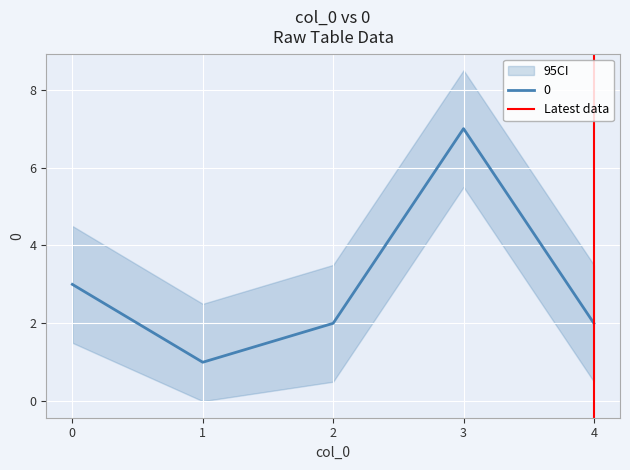

The 0 series shows 3 at 4. True or false?

False